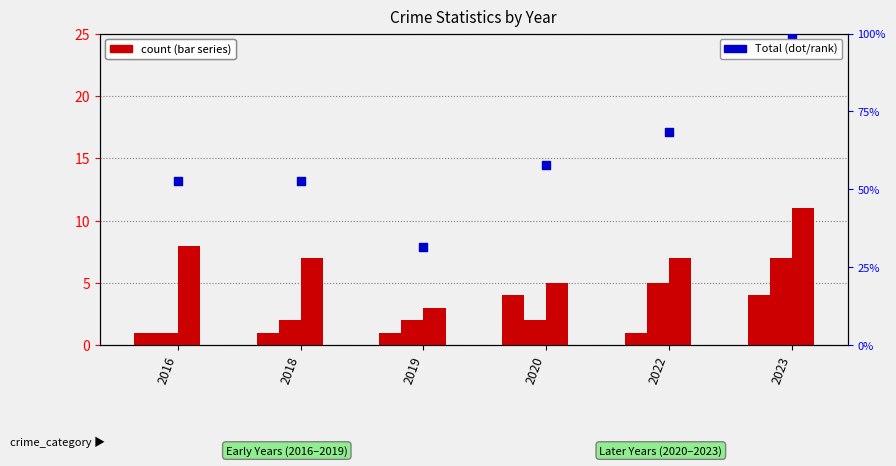

At which category is the sum across all series the highest?

2023